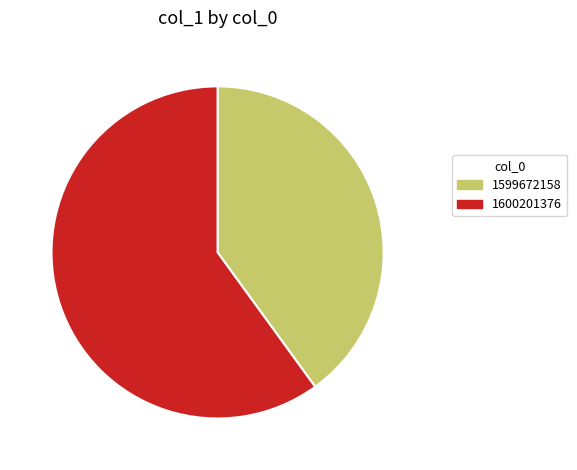

Rank the categories by value from highest to lowest.

1600201376, 1599672158